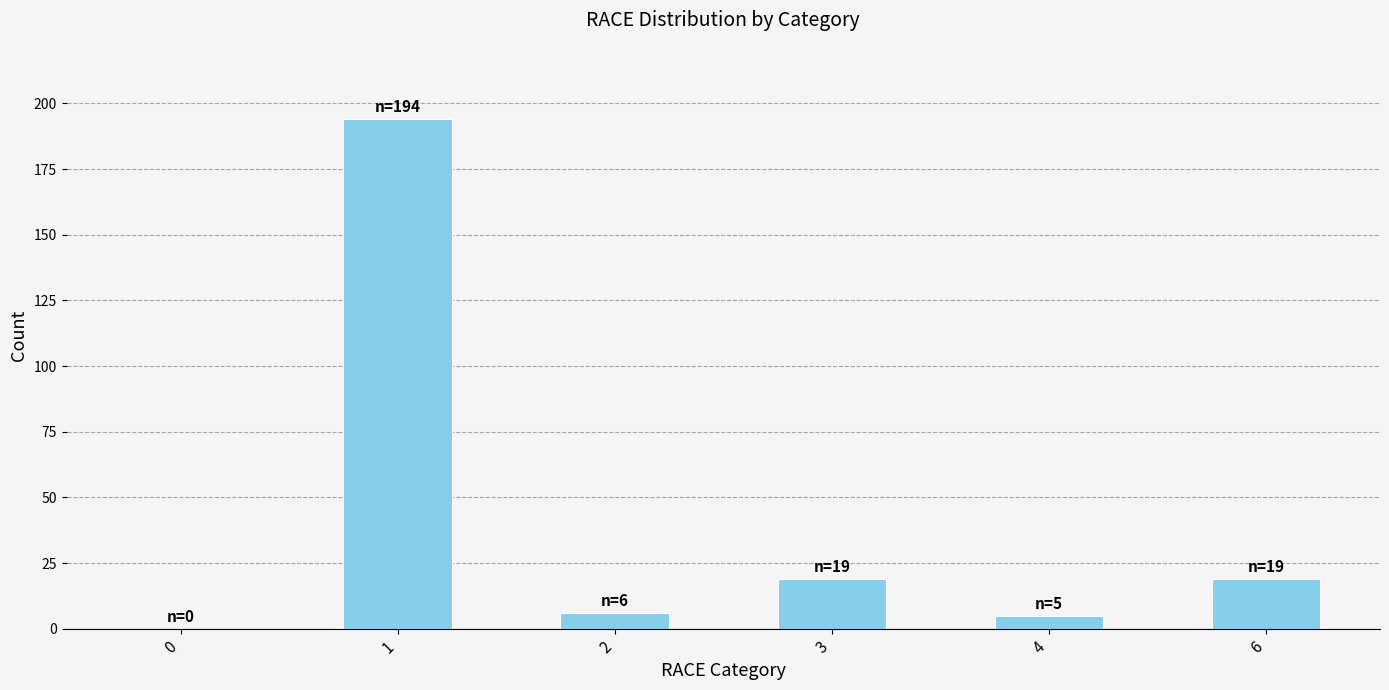

Reading right to left, list all the values displayed in this chart.

6=19	4=5	3=19	2=6	1=194	0=0